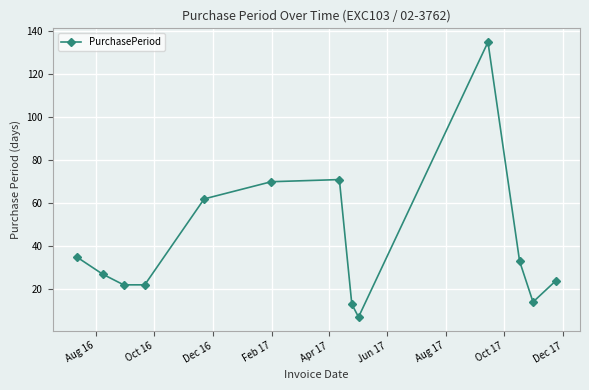

Reading left to right, transcribe all the data shown in this chart.

35	27	22	22	62	70	71	13	7	135	33	14	24